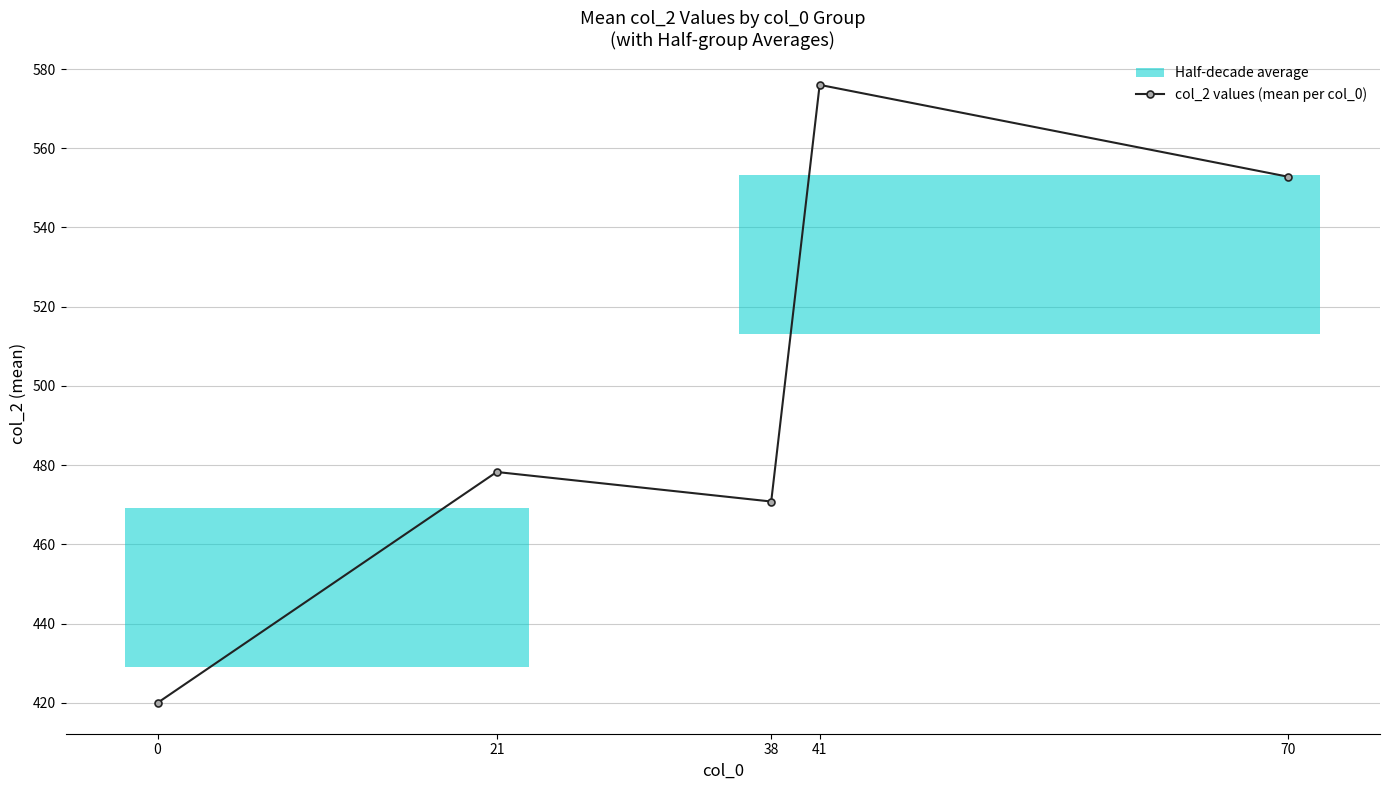

Does the chart display data point markers on the line(s)?

Yes